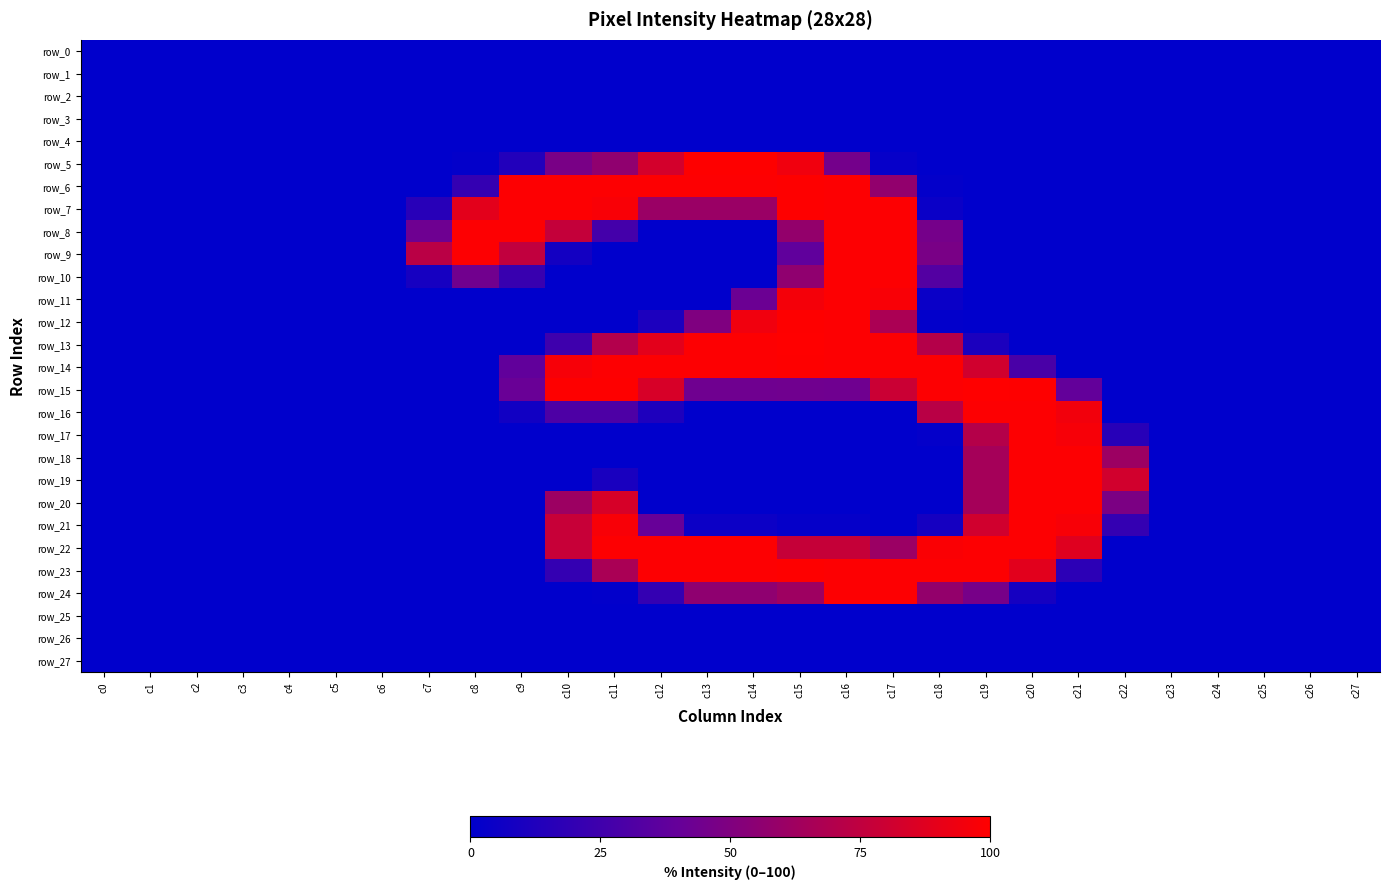

Rank the series at c17 from highest to lowest value.

row_7, row_8, row_9, row_10, row_13, row_14, row_23, row_24, row_11, row_15, row_12, row_22, row_6, row_5, row_0, row_1, row_2, row_3, row_4, row_16, row_17, row_18, row_19, row_20, row_21, row_25, row_26, row_27